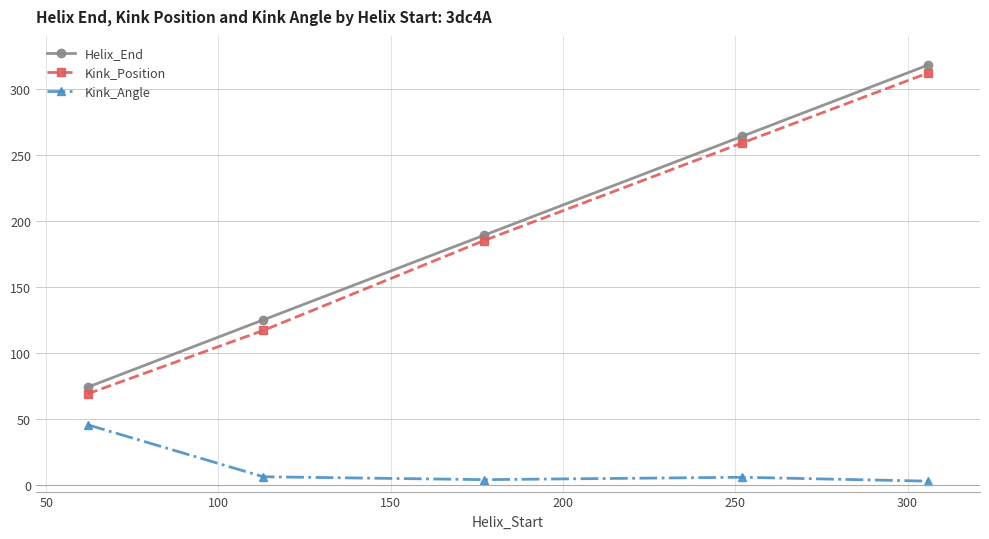

What is the value of the Kink_Position point at the 3rd from the left?

185.0